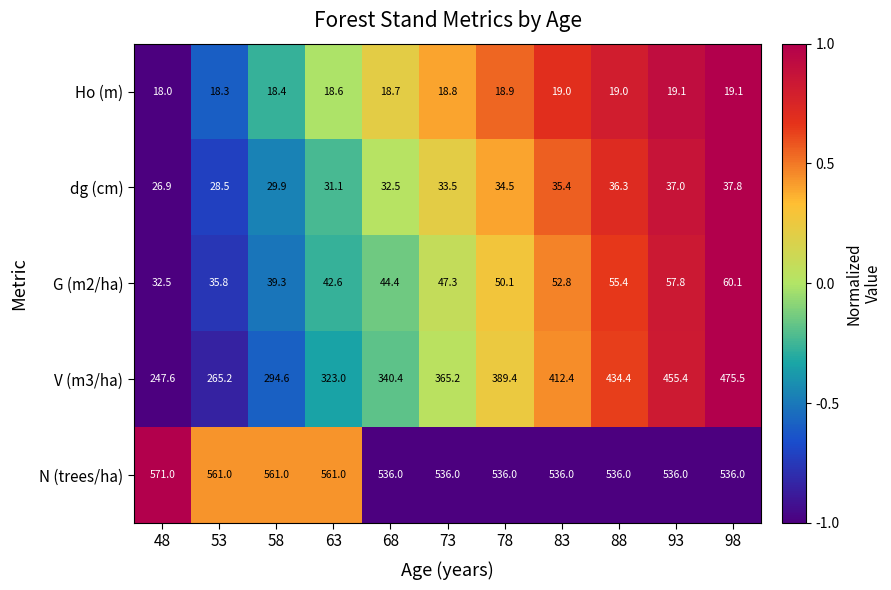

How many values in the Ho (m) series exceed 18?

10